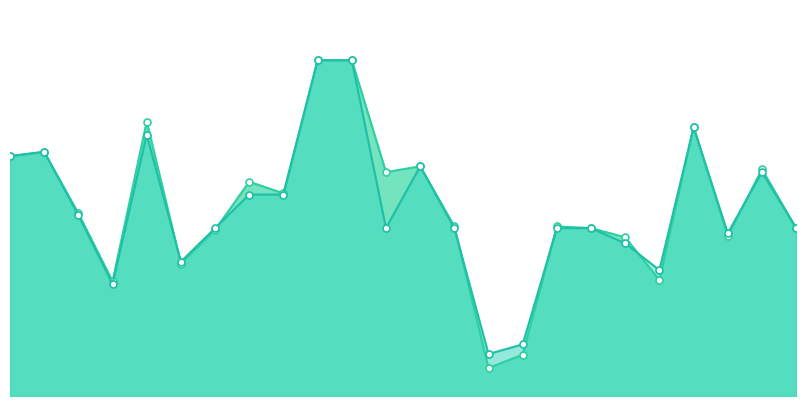

Which series changed the most between 2 and 6?

f1